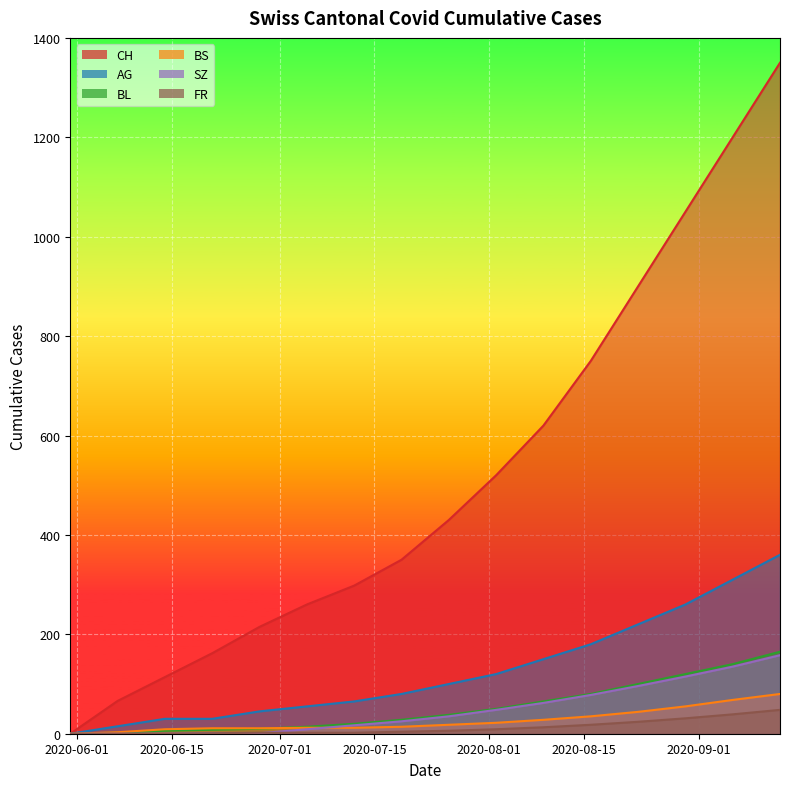

Reading left to right, what are all the values shown in this chart?

CH: 2020-05-31=0	2020-06-07=66	2020-06-14=114	2020-06-21=162	2020-06-28=215	2020-07-05=260	2020-07-12=298	2020-07-19=350	2020-07-26=430	2020-08-02=520	2020-08-09=620	2020-08-16=750	2020-08-23=900	2020-08-30=1050	2020-09-06=1200	2020-09-13=1350
AG: 2020-05-31=0	2020-06-07=15	2020-06-14=30	2020-06-21=30	2020-06-28=45	2020-07-05=55	2020-07-12=65	2020-07-19=80	2020-07-26=100	2020-08-02=120	2020-08-09=150	2020-08-16=180	2020-08-23=220	2020-08-30=260	2020-09-06=310	2020-09-13=360
BL: 2020-05-31=0	2020-06-07=2	2020-06-14=6	2020-06-21=8	2020-06-28=10	2020-07-05=14	2020-07-12=20	2020-07-19=28	2020-07-26=38	2020-08-02=50	2020-08-09=65	2020-08-16=80	2020-08-23=100	2020-08-30=120	2020-09-06=140	2020-09-13=165
BS: 2020-05-31=0	2020-06-07=3	2020-06-14=9	2020-06-21=11	2020-06-28=11	2020-07-05=12	2020-07-12=12	2020-07-19=14	2020-07-26=18	2020-08-02=22	2020-08-09=28	2020-08-16=35	2020-08-23=44	2020-08-30=55	2020-09-06=68	2020-09-13=80
SZ: 2020-05-31=0	2020-06-07=0	2020-06-14=0	2020-06-21=1	2020-06-28=1	2020-07-05=9	2020-07-12=17	2020-07-19=25	2020-07-26=35	2020-08-02=48	2020-08-09=62	2020-08-16=78	2020-08-23=96	2020-08-30=115	2020-09-06=135	2020-09-13=158
FR: 2020-05-31=0	2020-06-07=0	2020-06-14=0	2020-06-21=1	2020-06-28=2	2020-07-05=2	2020-07-12=2	2020-07-19=4	2020-07-26=6	2020-08-02=9	2020-08-09=13	2020-08-16=18	2020-08-23=24	2020-08-30=31	2020-09-06=39	2020-09-13=48